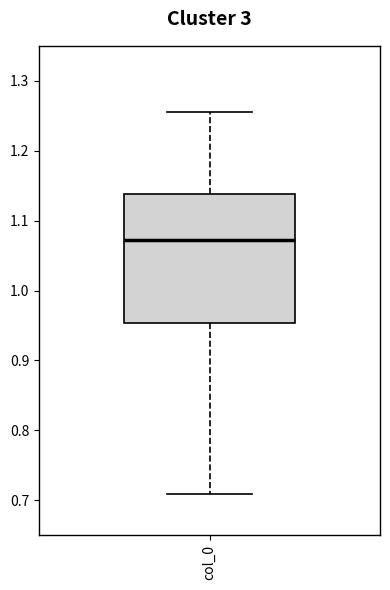

Read this box plot against the y-axis: the position of the median line, the range covered by the box, and the ends of both whiskers. The values are not printed on the chart, so give them approximately, as read against the axis.

median 1.07, box 0.95 to 1.14, whiskers 0.71 to 1.26